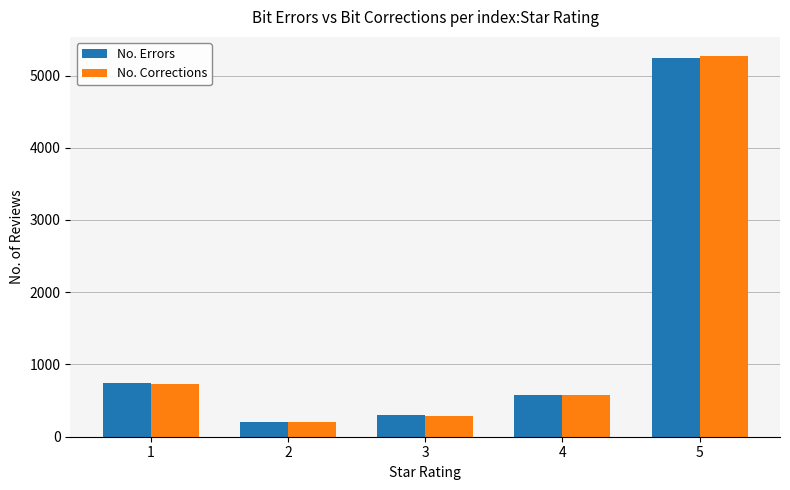

Which series has the widest spread of values?

No. Corrections